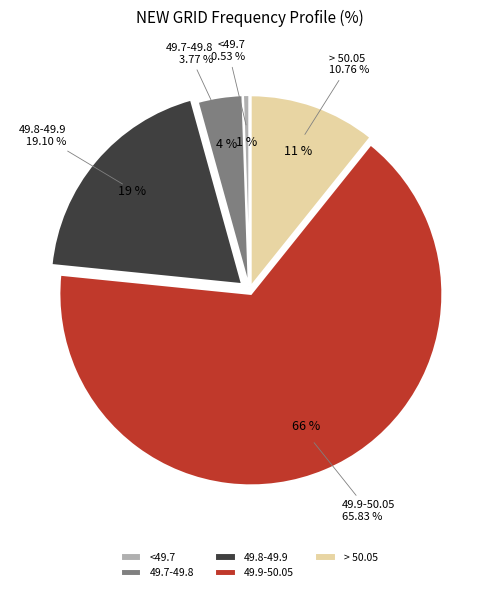

Combined, do 49.9-50.05 and <49.7 account for over 50%?

Yes